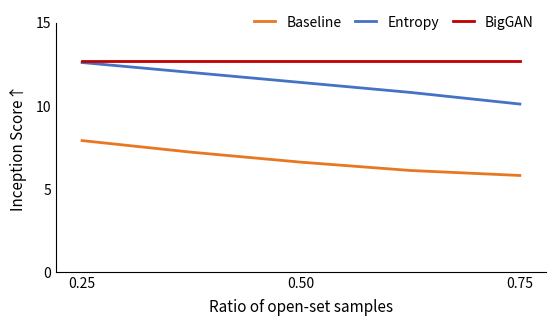

Reading right to left, list all the values displayed in this chart.

Baseline: 5.8	6.1	6.6	7.2	7.9
Entropy: 10.1	10.8	11.4	12.0	12.6
BigGAN: 12.7	12.7	12.7	12.7	12.7